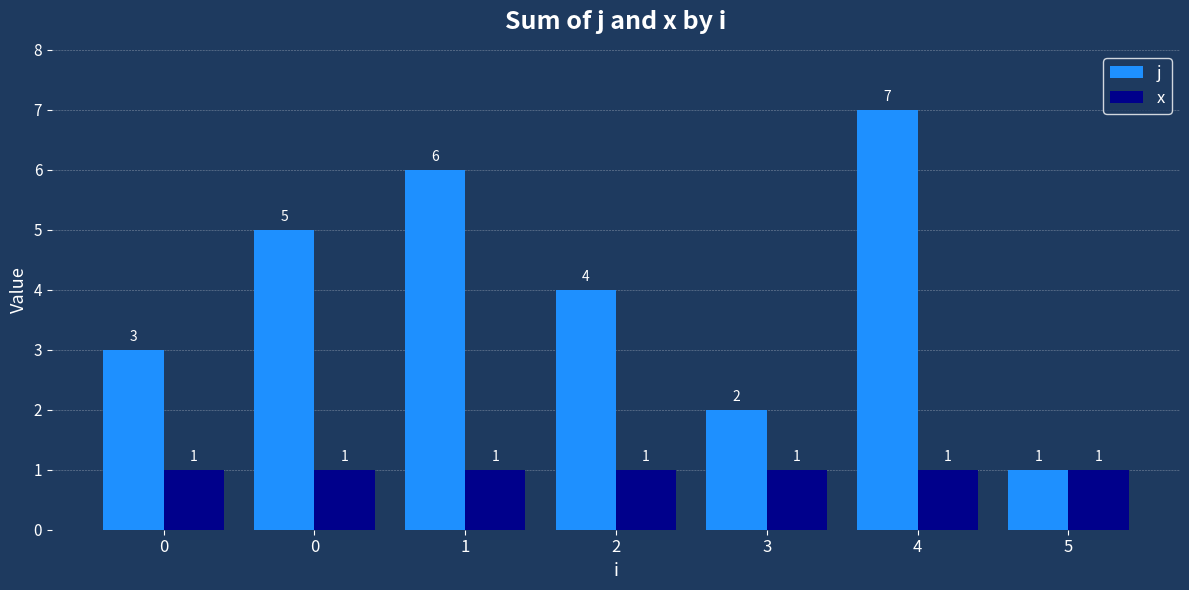

List the series in order of their peak value, highest first.

j, x